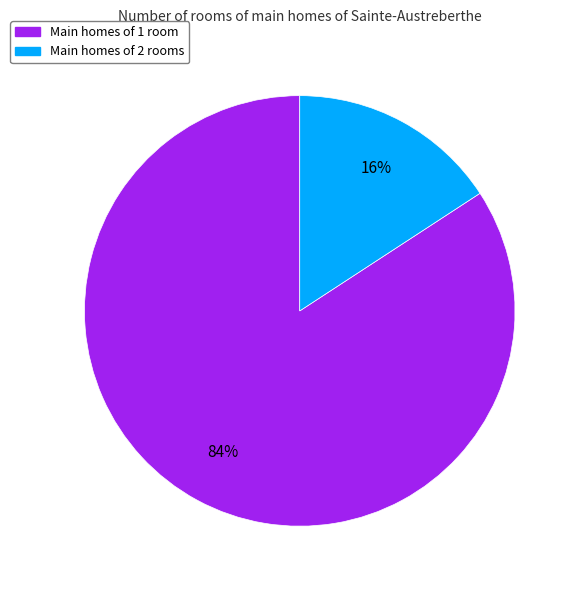

Is there any slice that represents more than half of the pie?

Yes